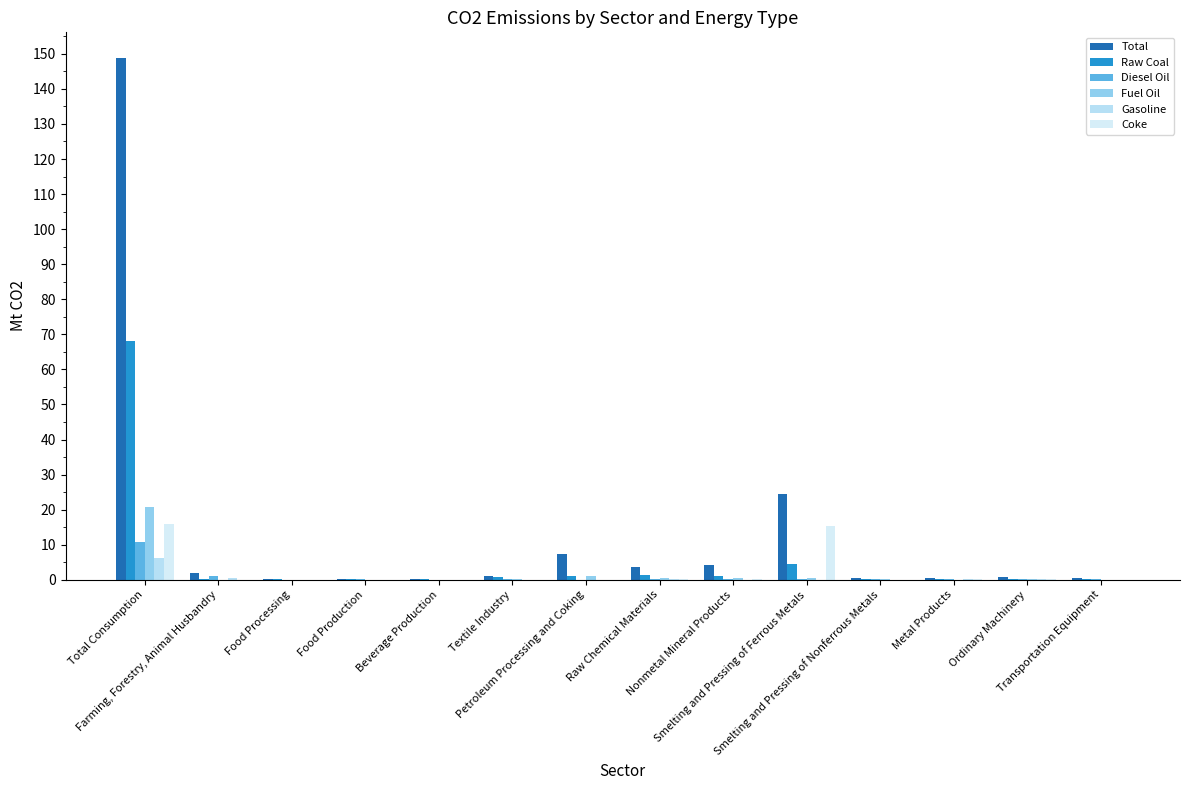

What is the total value across all series at Raw Chemical Materials?

5.9